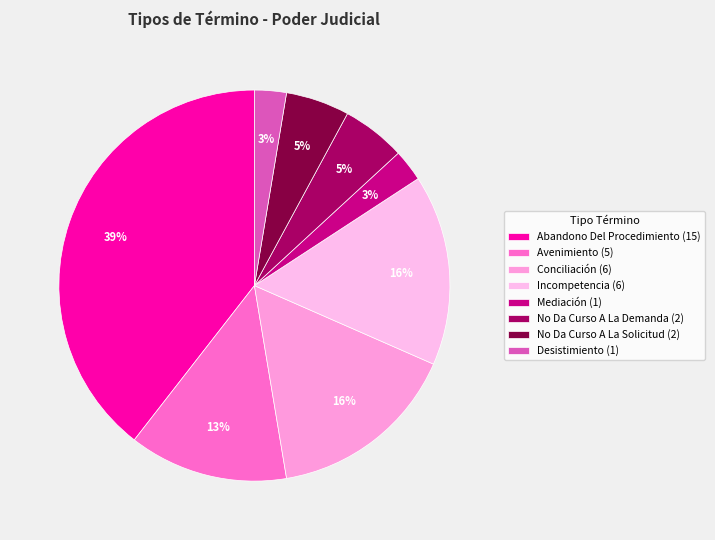

True or false: Mediación accounts for 3% of the total.

True